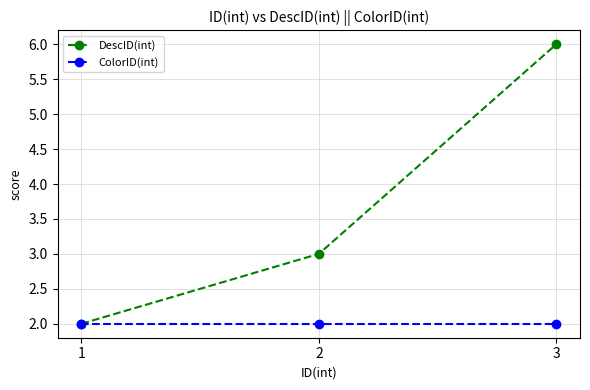

What are all the series names shown in the legend?

DescID(int), ColorID(int)